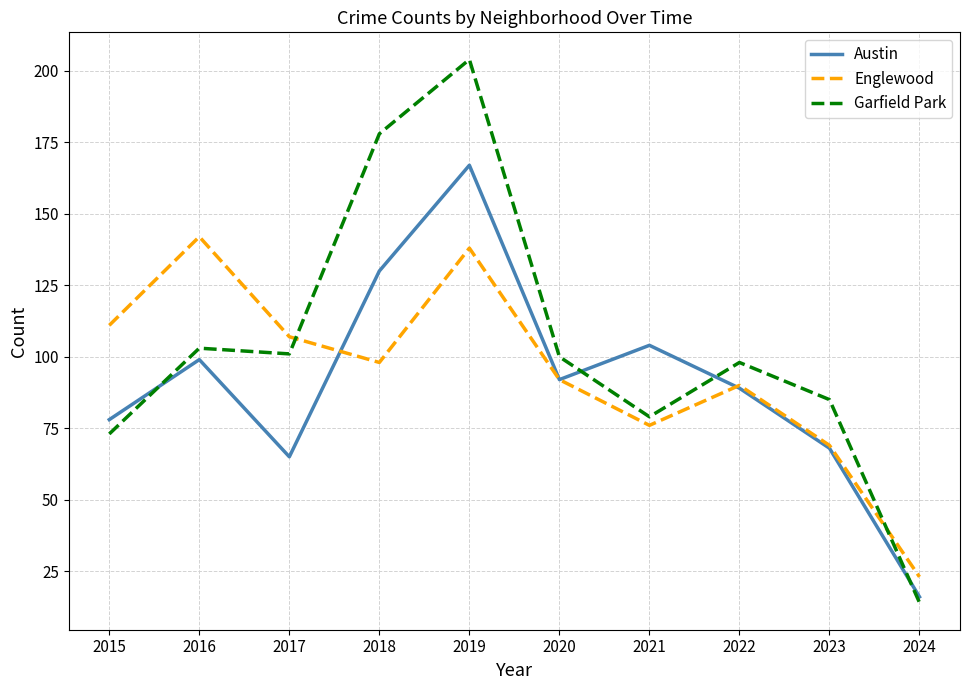

Does the chart display data point markers on the line(s)?

No